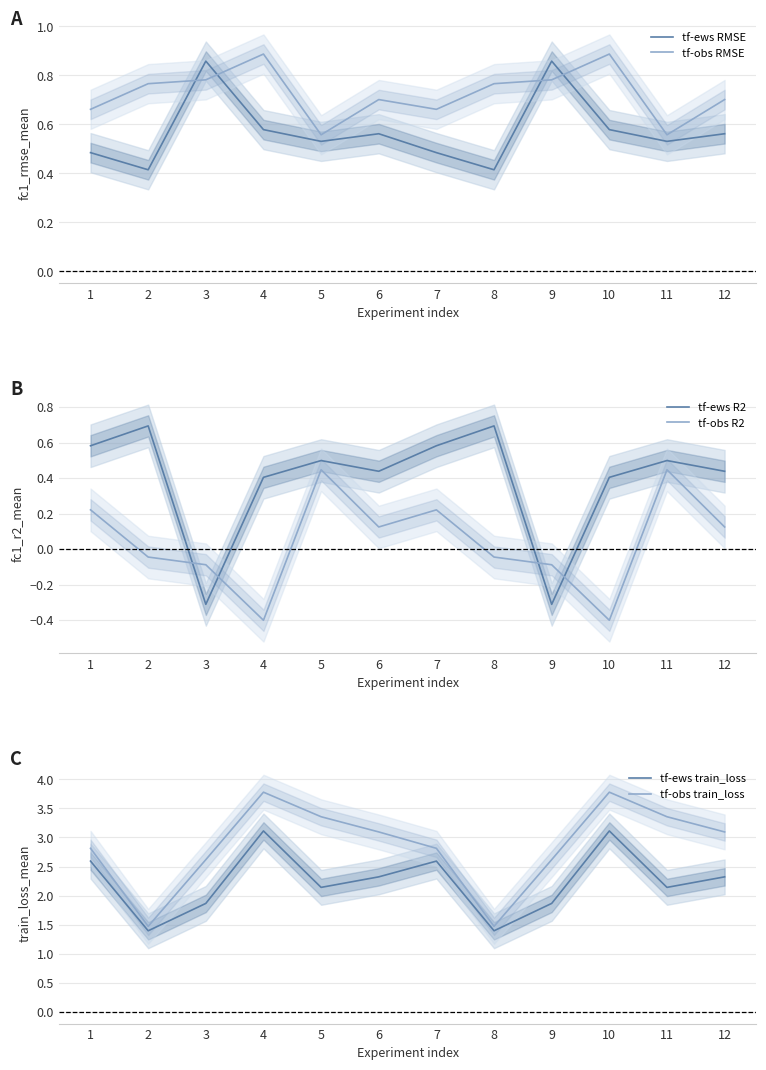

Where do tf-ews R2 and tf-obs R2 first cross each other?

2 and 3